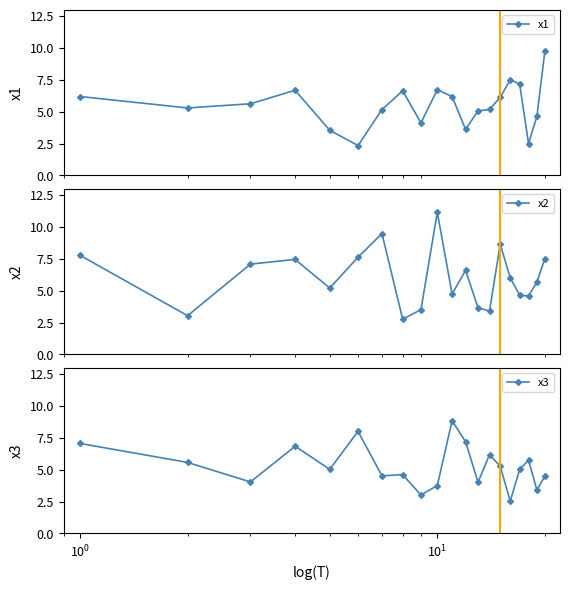

What is the maximum value for x1?

9.8